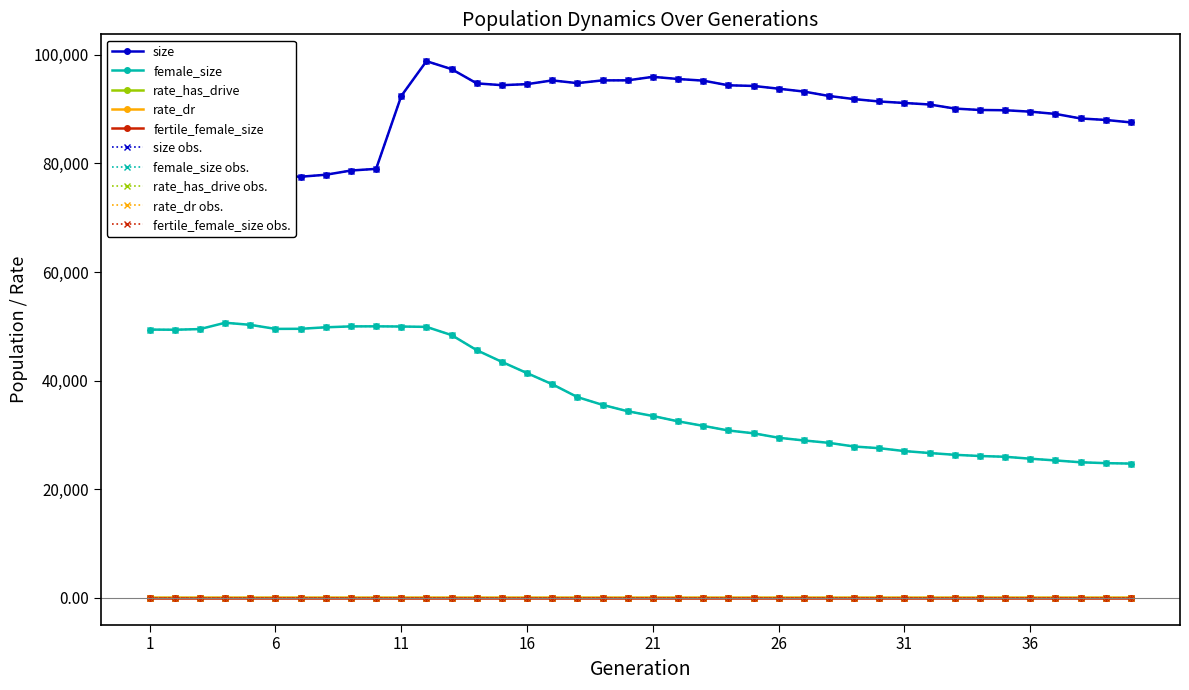

True or false: female_size and rate_dr cross at least once.

False